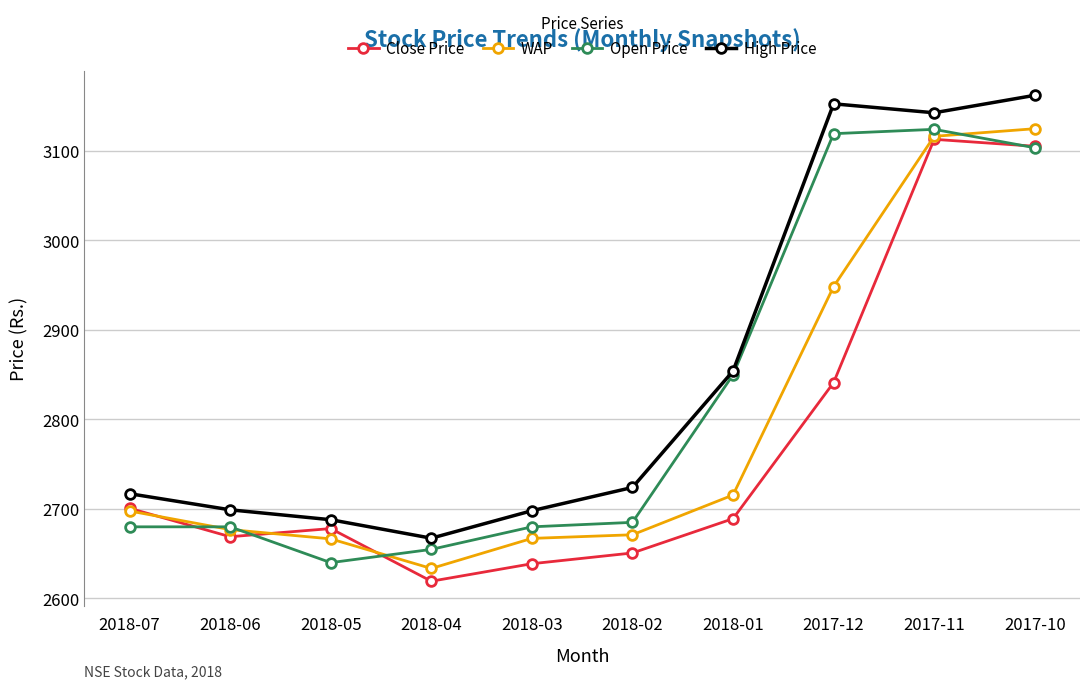

Which series changed the most between 2018-04 and 2018-01?

Open Price